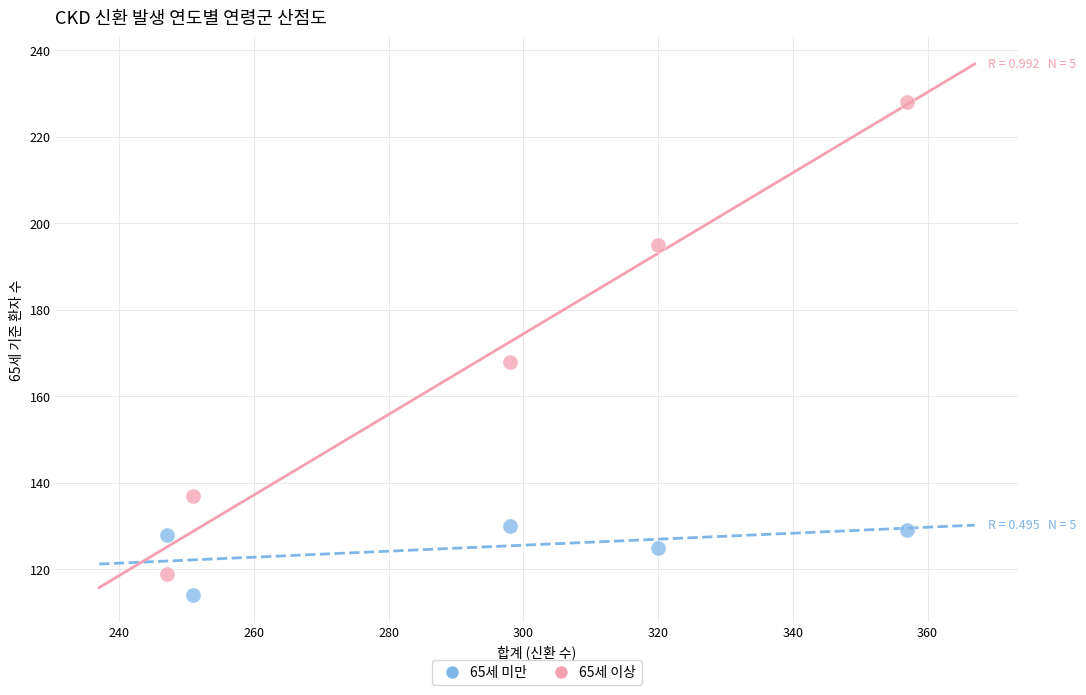

Which series has the widest spread of Y values?

65세 이상